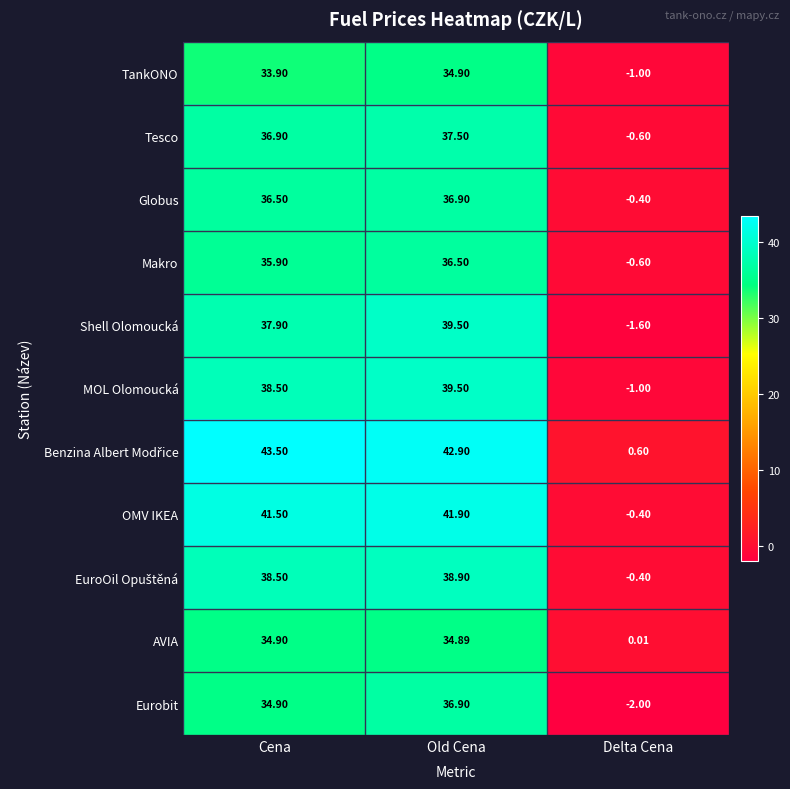

Is the value of Shell Olomoucká at Old Cena greater than the value of OMV IKEA at Delta Cena?

Yes